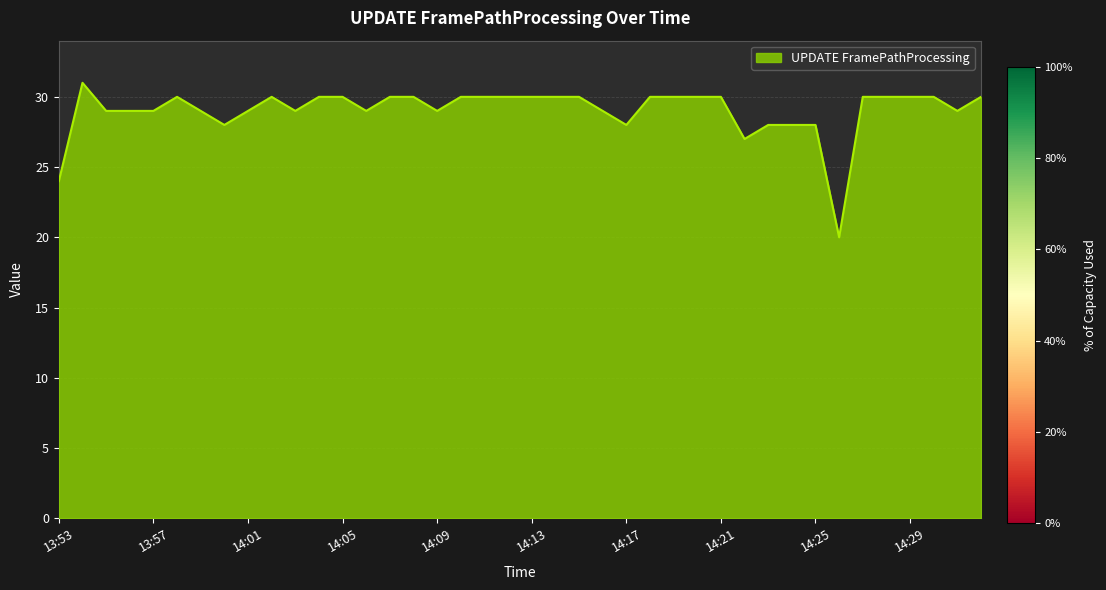

What is the difference between the maximum and minimum values?

11